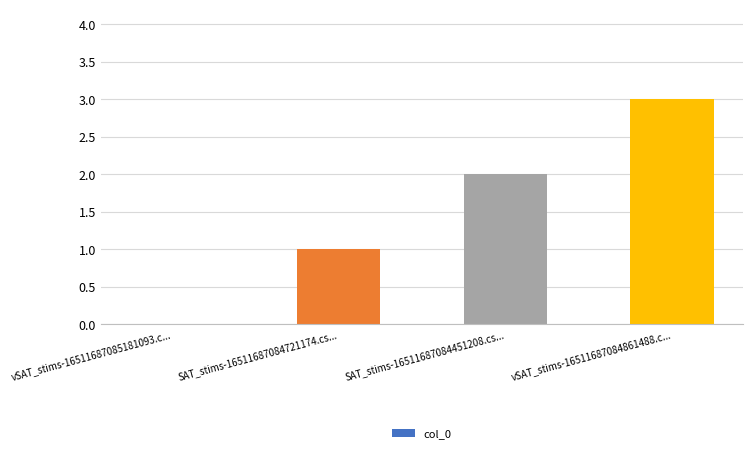

True or false: the data shows 1 at SAT_stims-16511687084451208.cs....

False